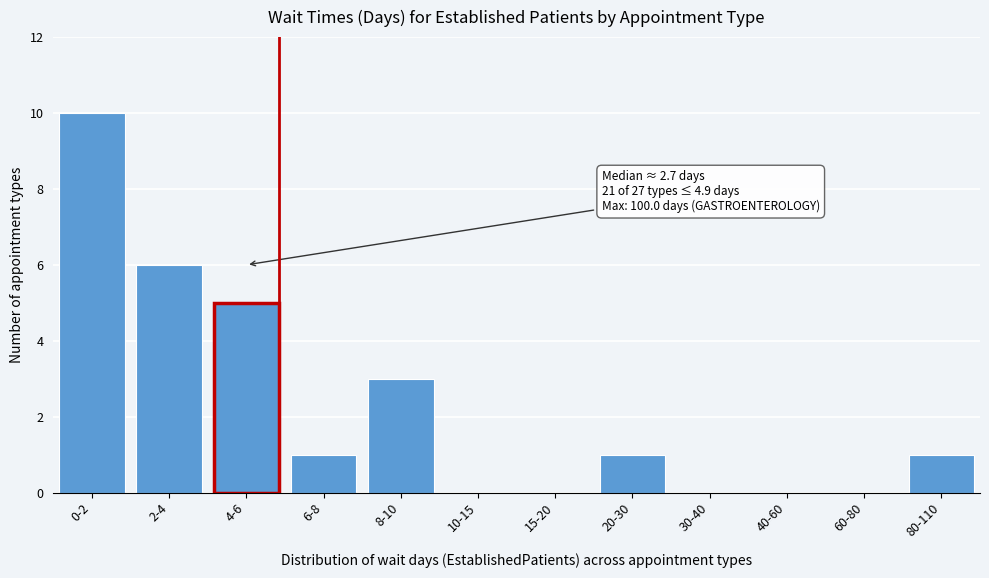

Reading right to left, what are all the values shown in this chart?

80-110=1	60-80=0	40-60=0	30-40=0	20-30=1	15-20=0	10-15=0	8-10=3	6-8=1	4-6=5	2-4=6	0-2=10